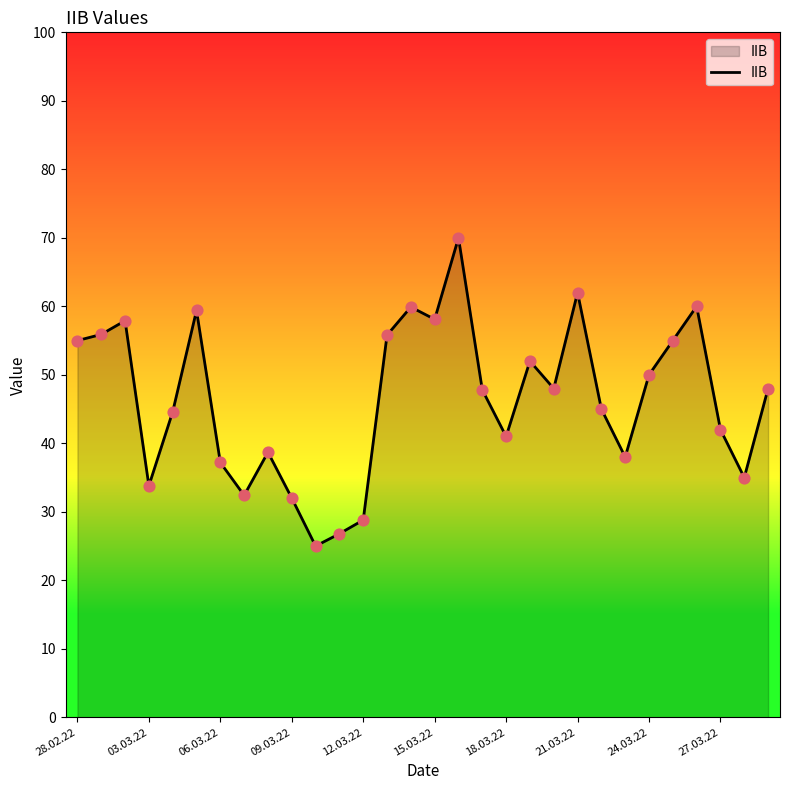

What is the maximum value shown in the chart?

70.0